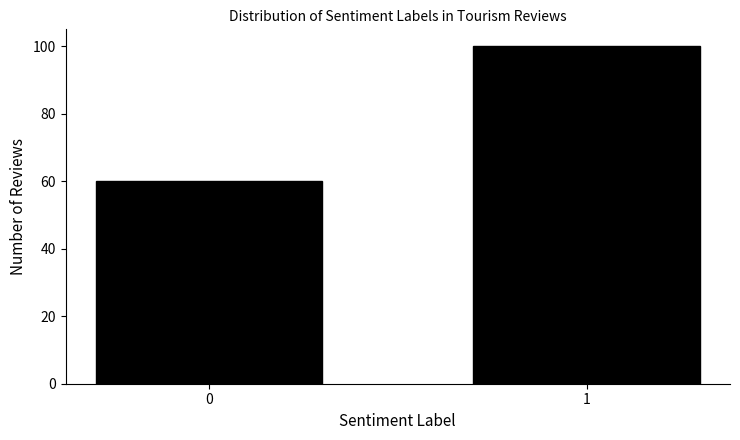

Reading left to right, transcribe all the data shown in this chart.

60	100